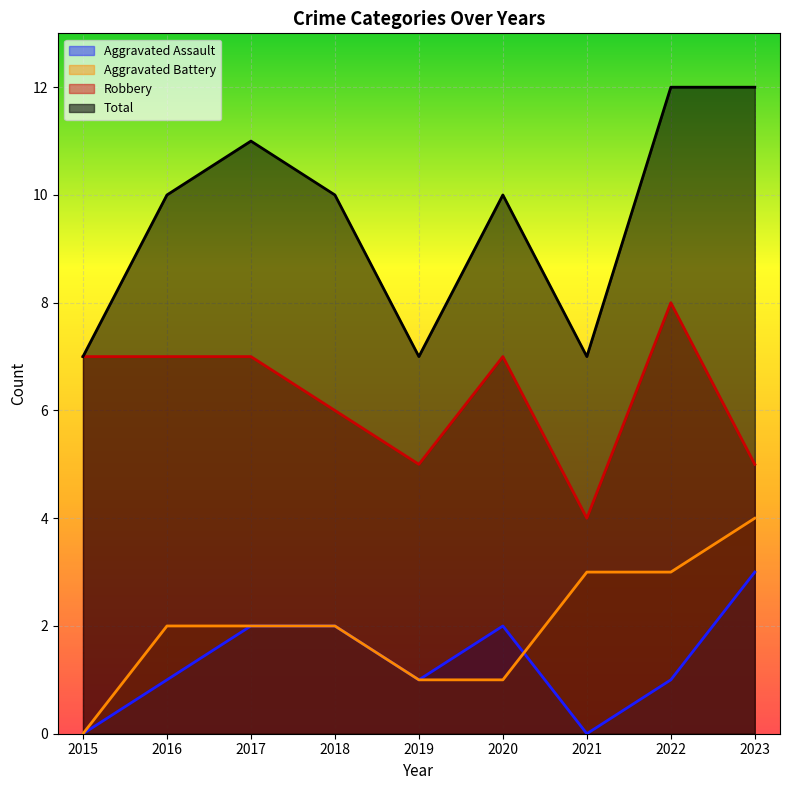

At which label does Aggravated Assault first exceed 1?

2017